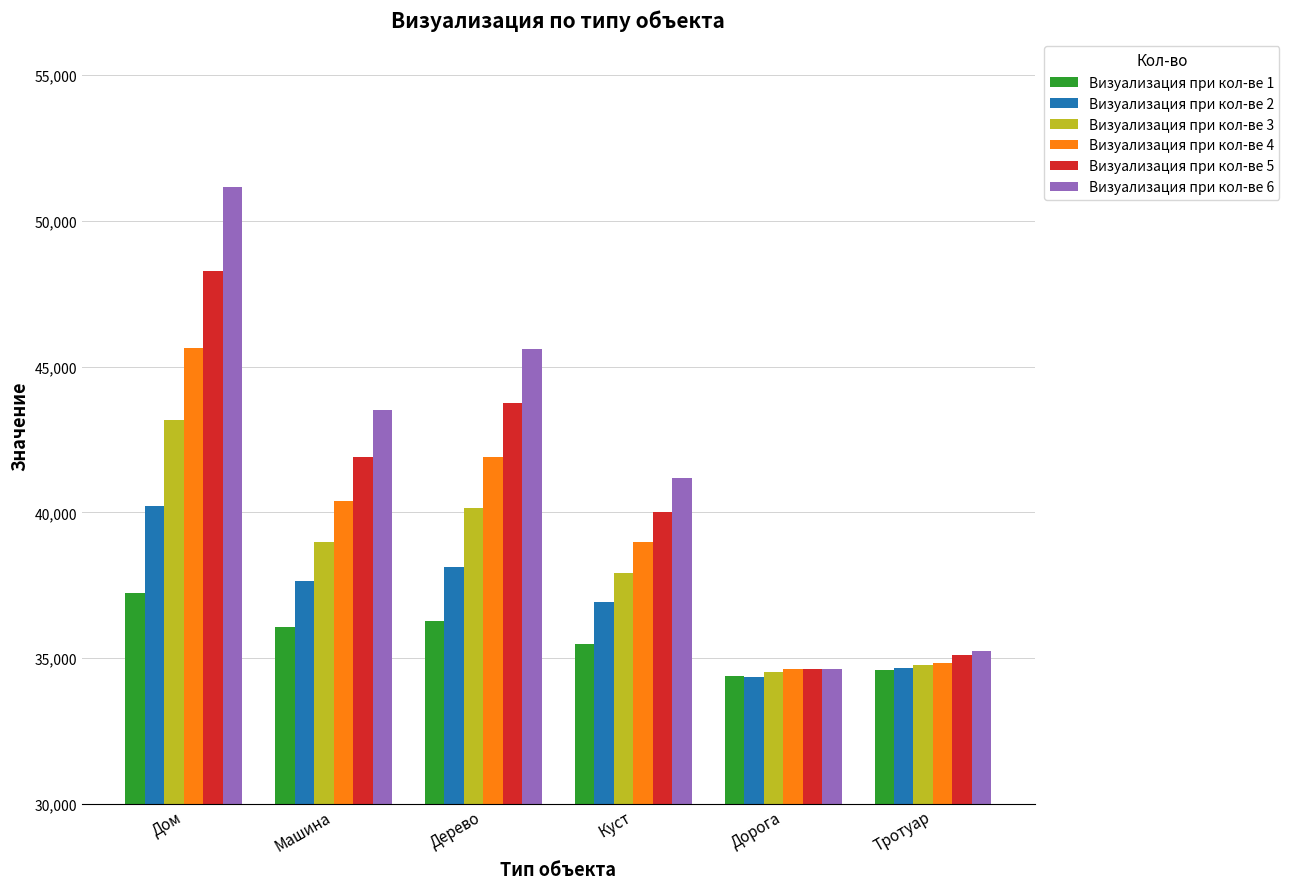

Rank the series by their maximum value, from lowest to highest.

Визуализация при кол-ве 1, Визуализация при кол-ве 2, Визуализация при кол-ве 3, Визуализация при кол-ве 4, Визуализация при кол-ве 5, Визуализация при кол-ве 6